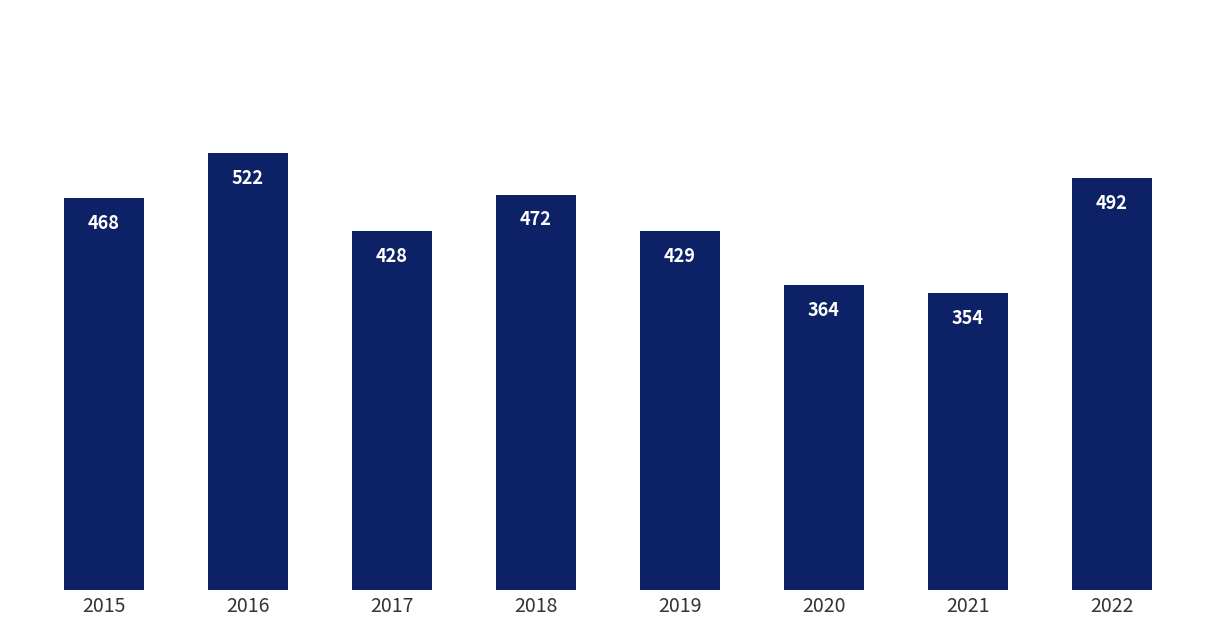

List the labels in order of value, smallest first.

2021, 2020, 2017, 2019, 2015, 2018, 2022, 2016